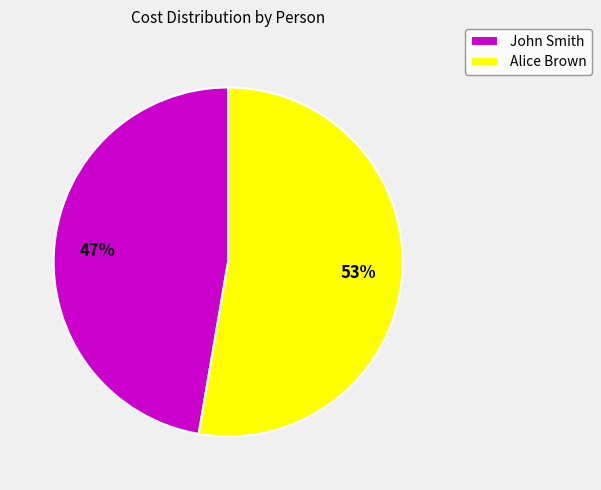

How many segments does this pie chart have?

2